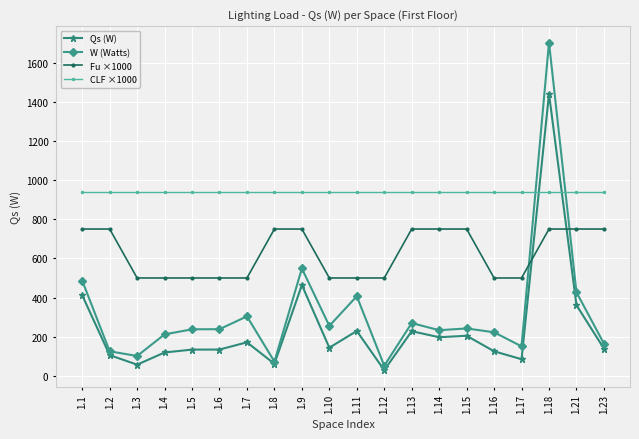

The value of W (Watts) at 1.13 is 172.8. True or false?

False